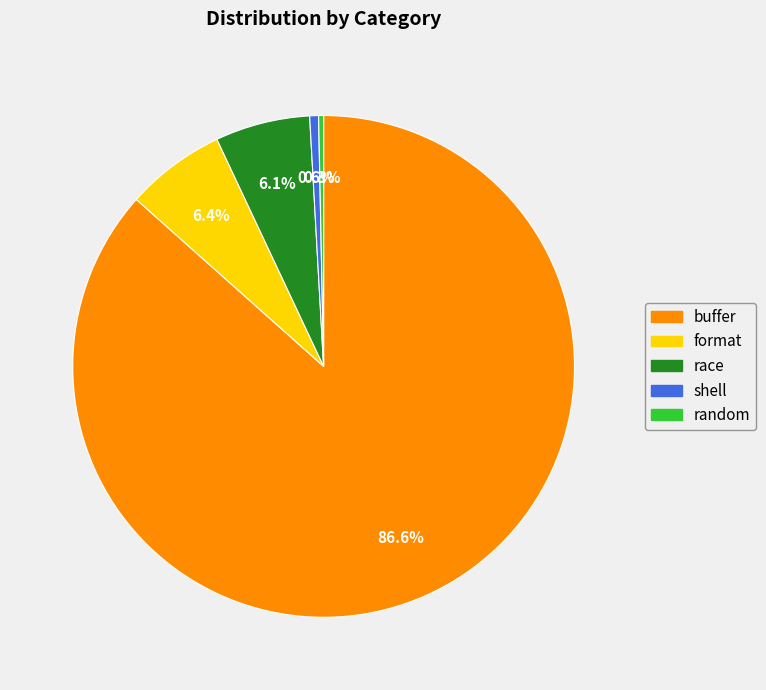

Count the number of slices in the pie.

5